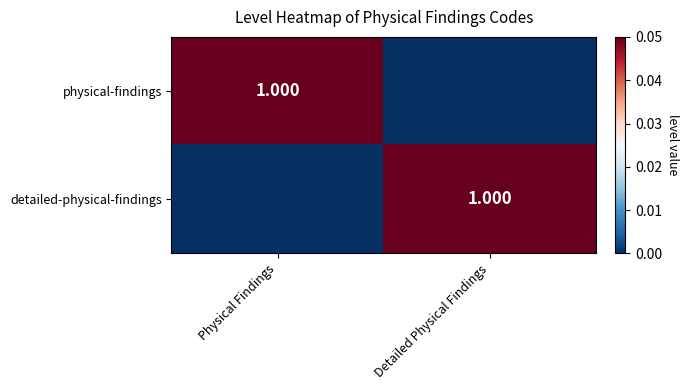

Which series has the largest range (max minus min)?

physical-findings